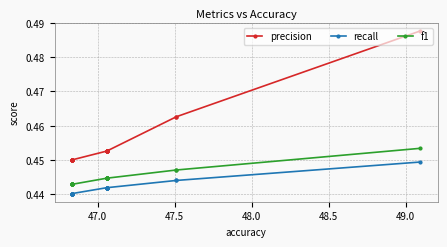

True or false: recall and f1 cross at least once.

False